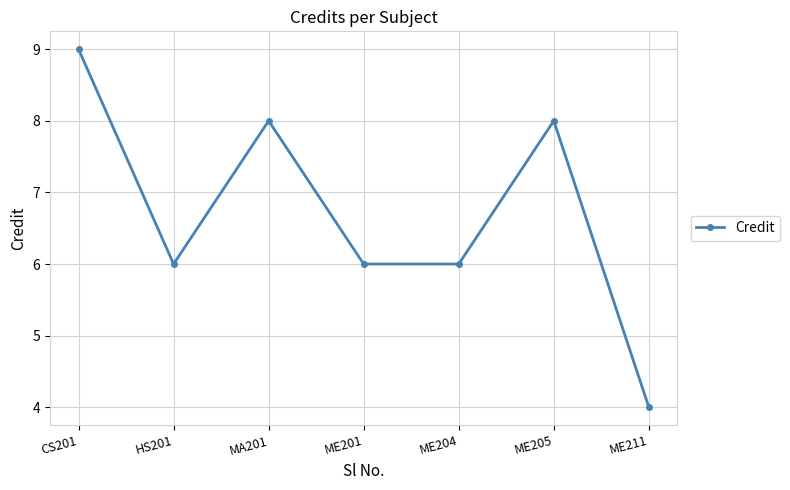

Reading right to left, what are all the values shown in this chart?

4	8	6	6	8	6	9